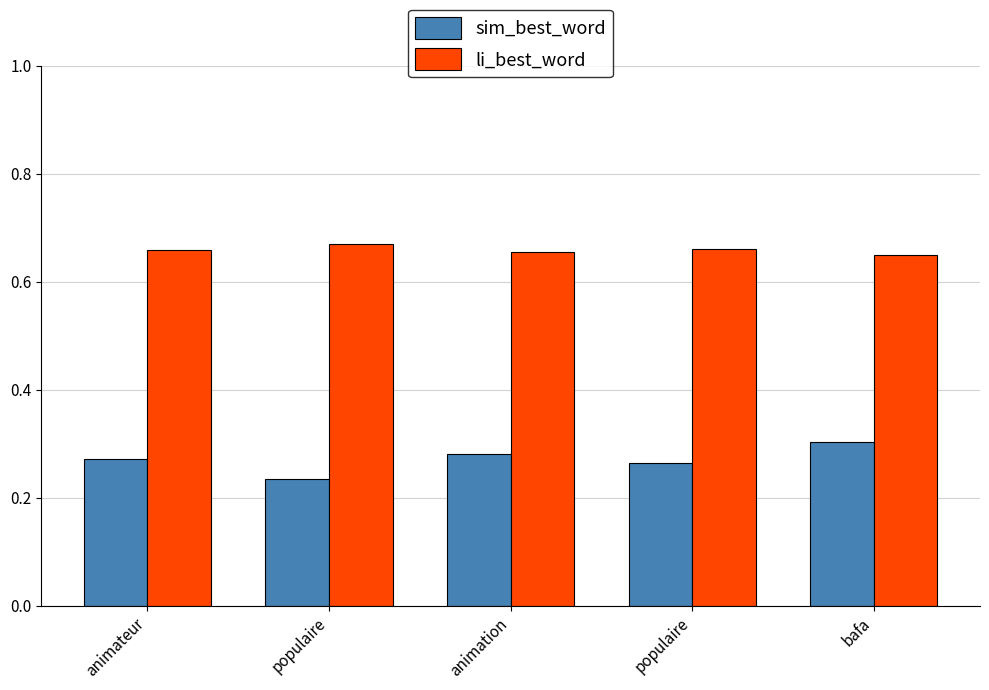

What are all the series names shown in the legend?

sim_best_word, li_best_word